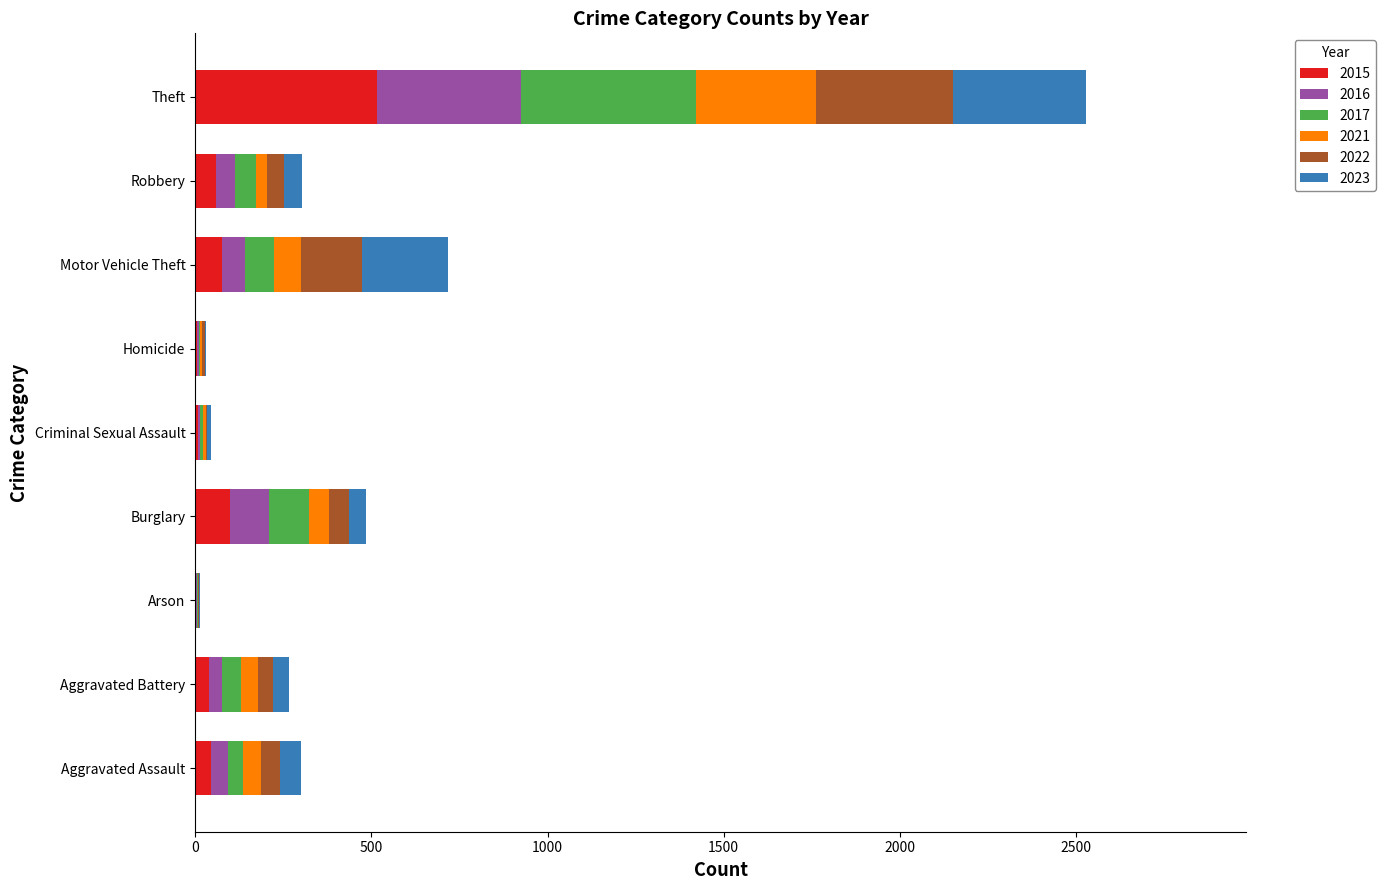

What is the total value across all series at Motor Vehicle Theft?

717